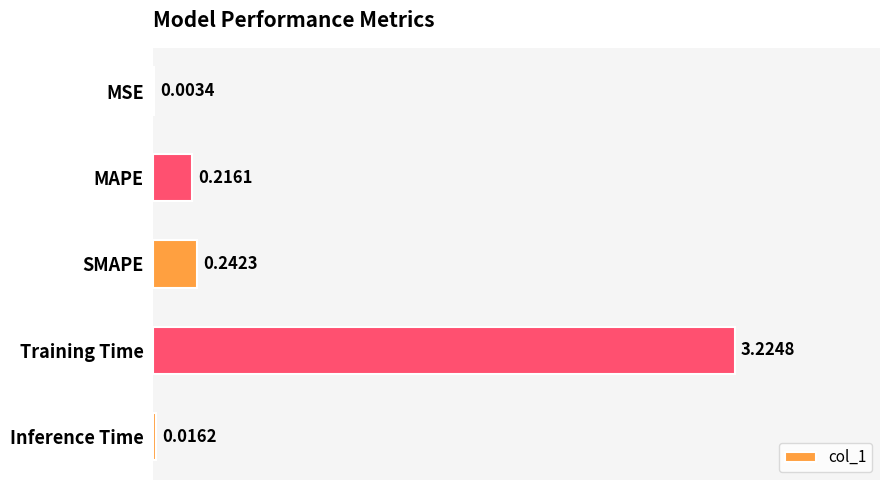

At which category does the chart reach its peak across all series?

Training Time